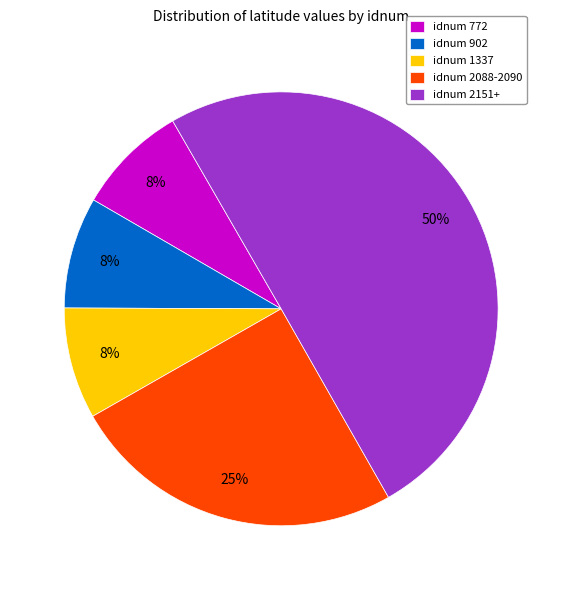

Is it true that idnum 2151+ is 58% of the pie?

False